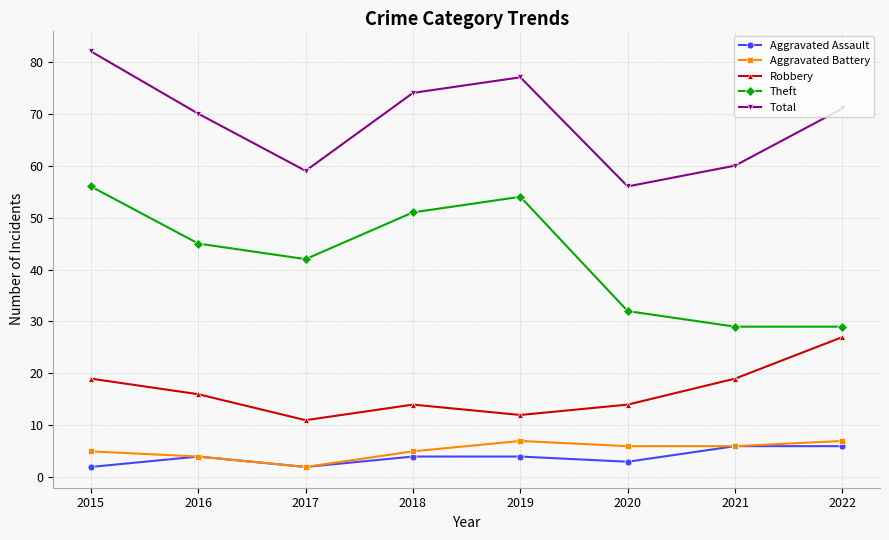

Where is the first local maximum for Theft?

2019